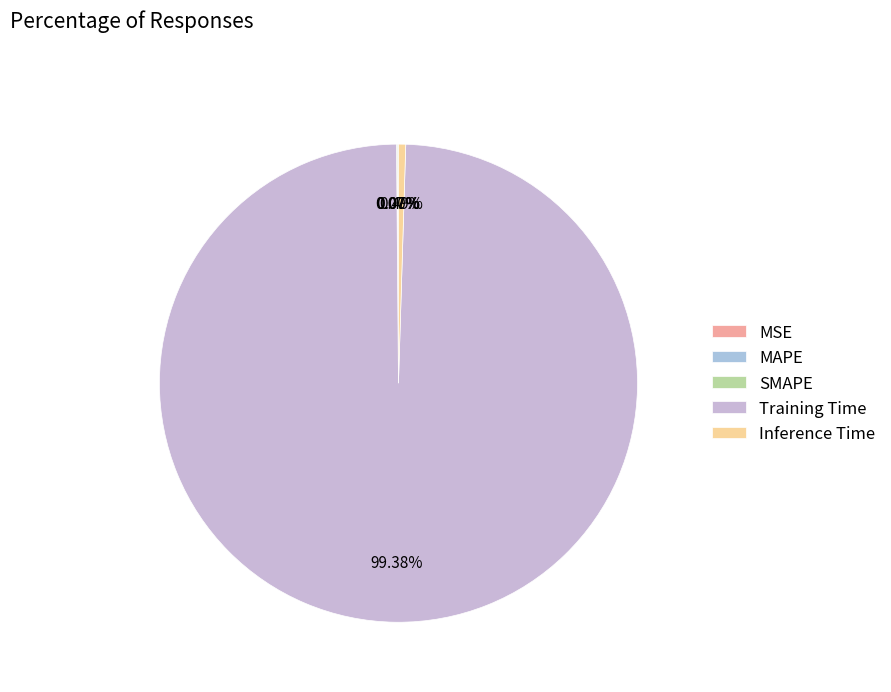

Rank the categories by value from lowest to highest.

MSE, SMAPE, MAPE, Inference Time, Training Time